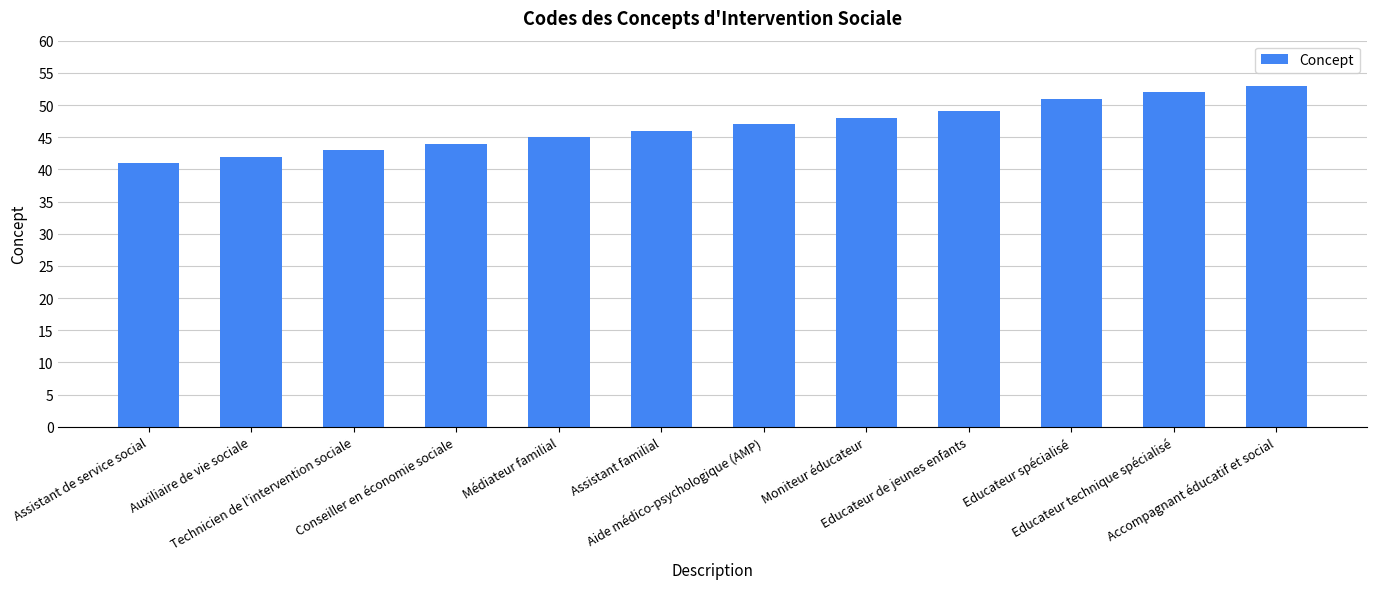

The value at Assistant familial is 16. True or false?

False